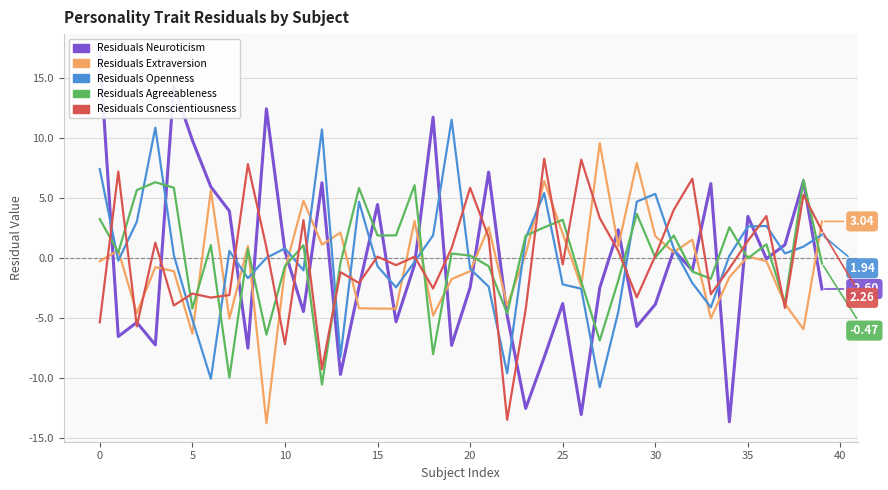

How many distinct data groups are displayed?

5